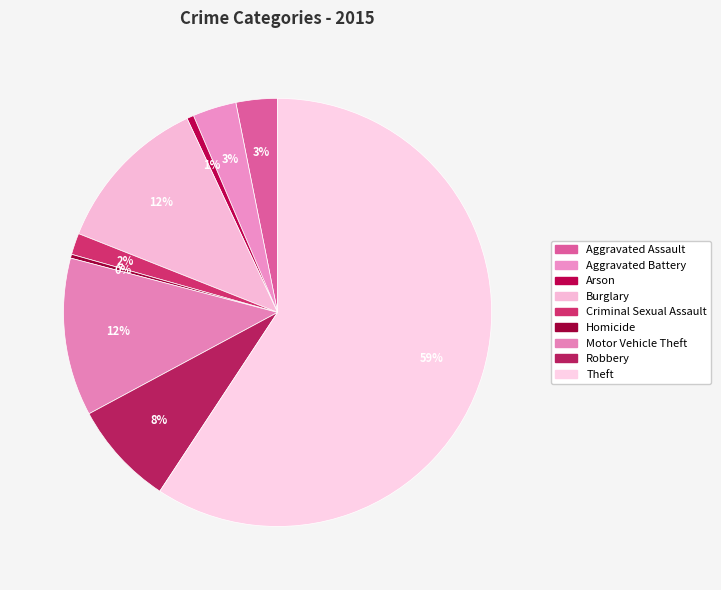

What percentage is the Burglary slice, to the nearest percent?

12%